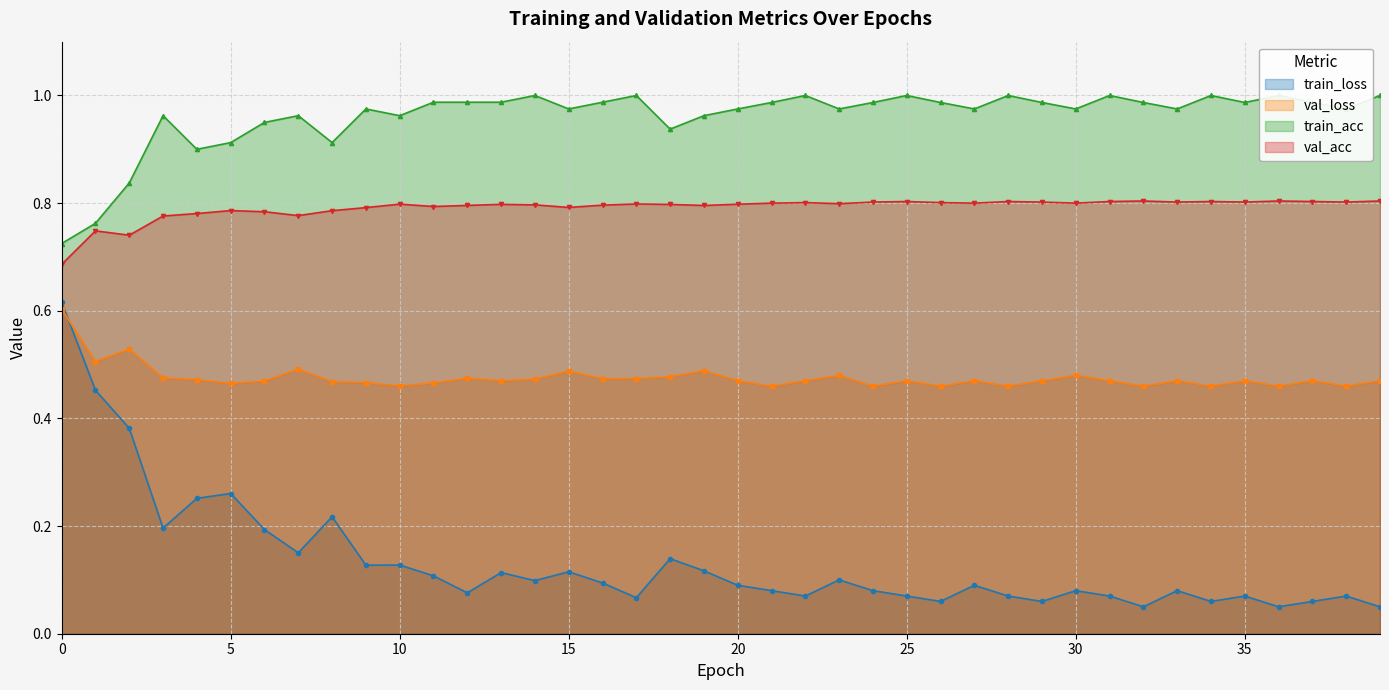

Which has a higher value, 17 or 21?

21